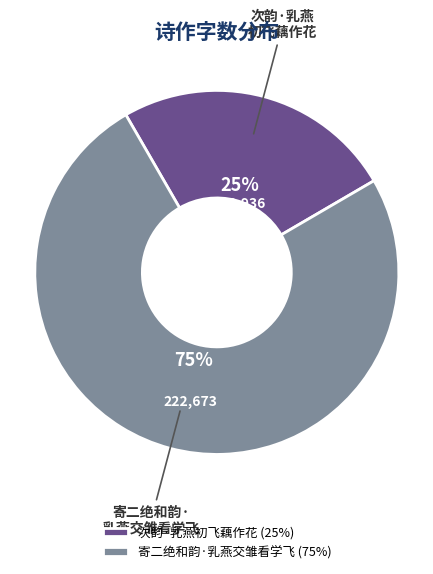

How many slices are in this pie chart?

2